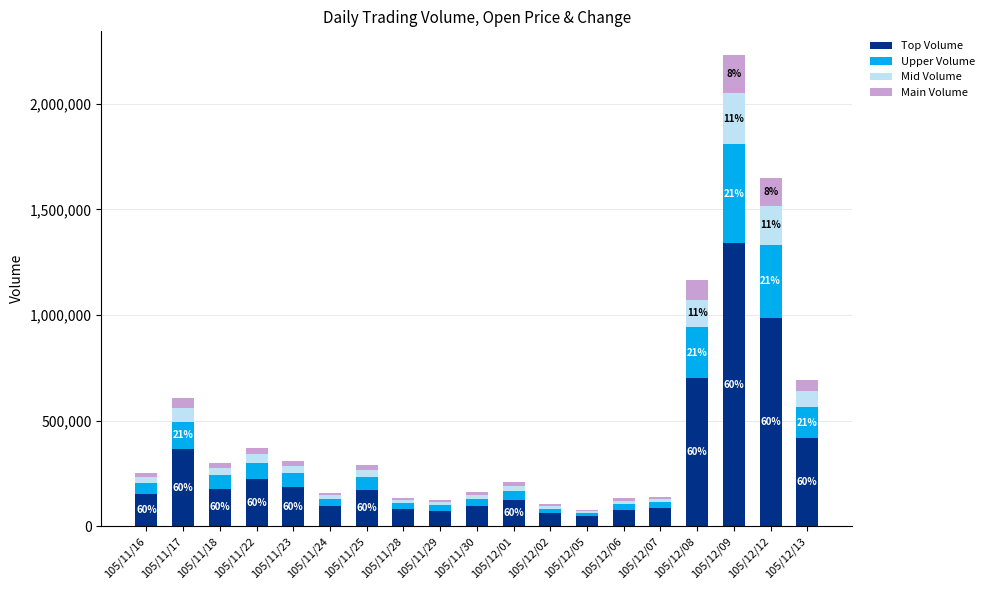

Does the chart contain stacked bars?

Yes